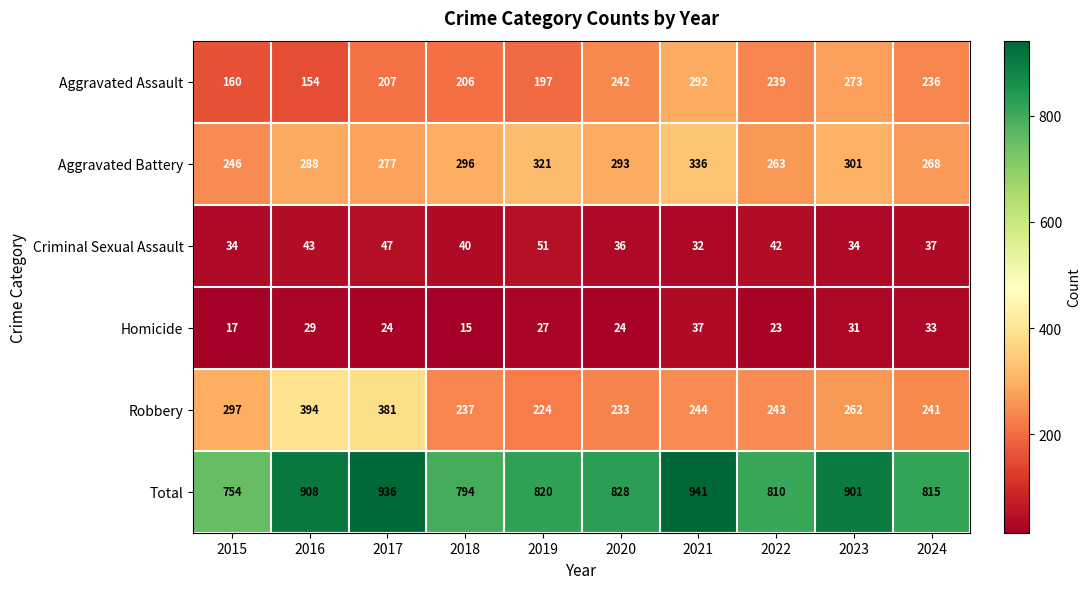

Rank the series by their maximum value, from highest to lowest.

Total, Robbery, Aggravated Battery, Aggravated Assault, Criminal Sexual Assault, Homicide